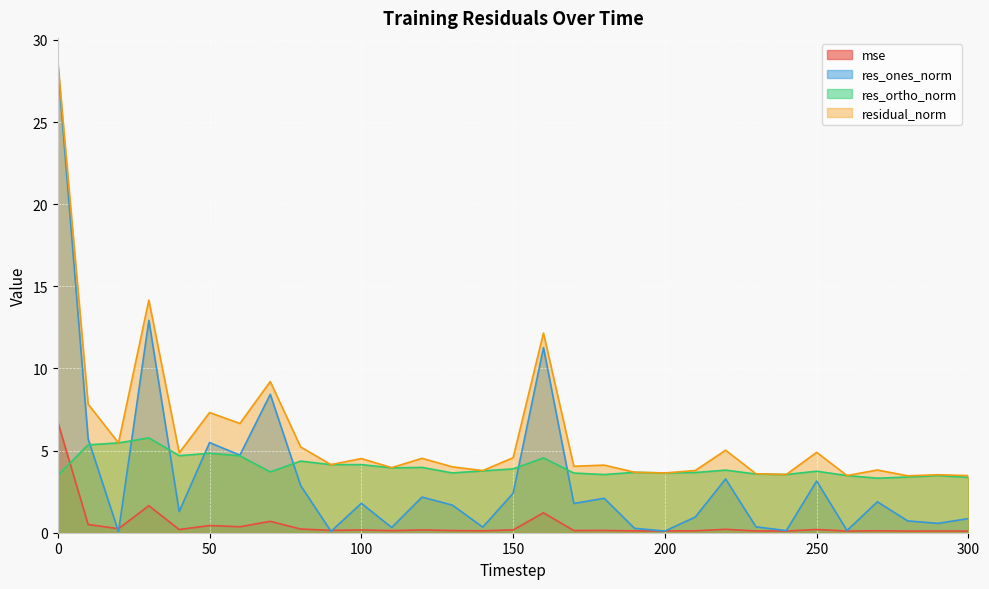

What is the difference between the second highest and second lowest values in the res_ortho_norm series?

2.1